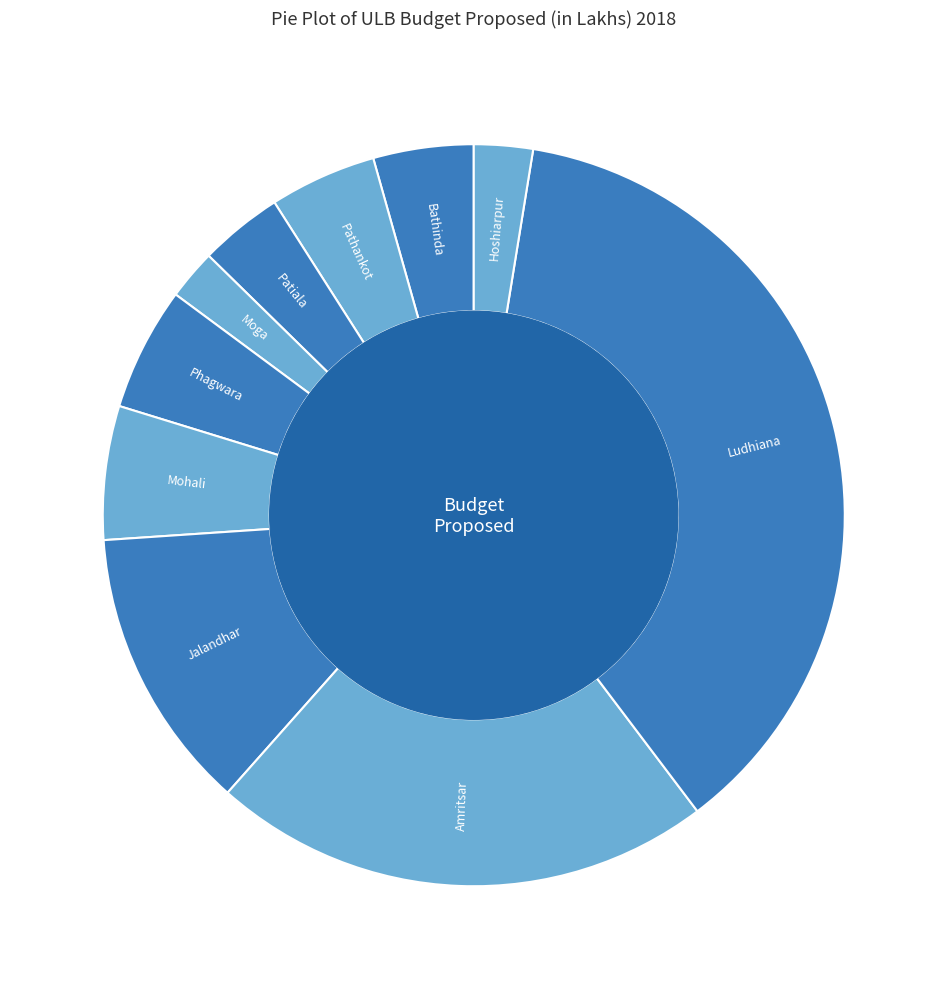

What is the largest slice in the pie chart?

Ludhiana